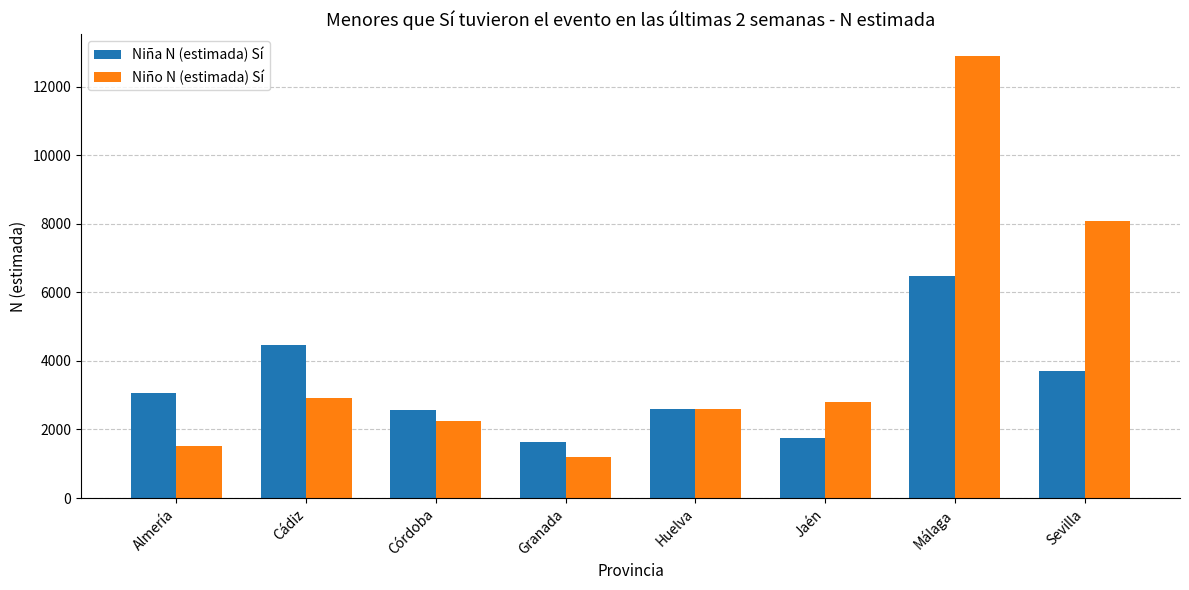

What value does the Niña N (estimada) Sí series have at Sevilla?

3705